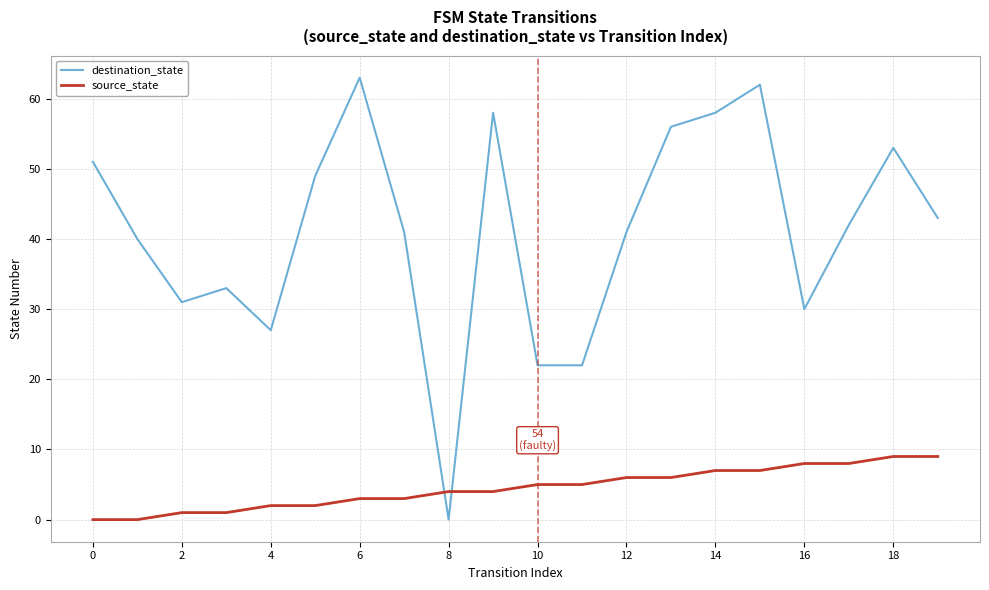

Which series ends up on top after the final intersection of source_state and destination_state?

destination_state